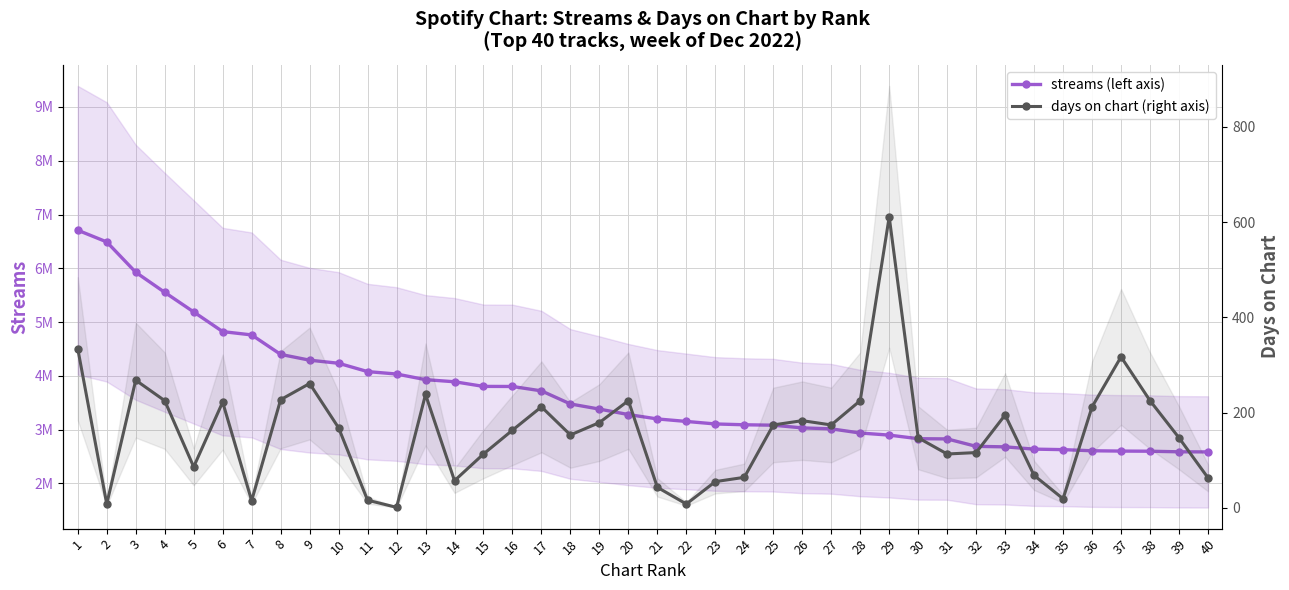

True or false: streams (left axis) and days on chart (right axis) intersect in this chart.

False